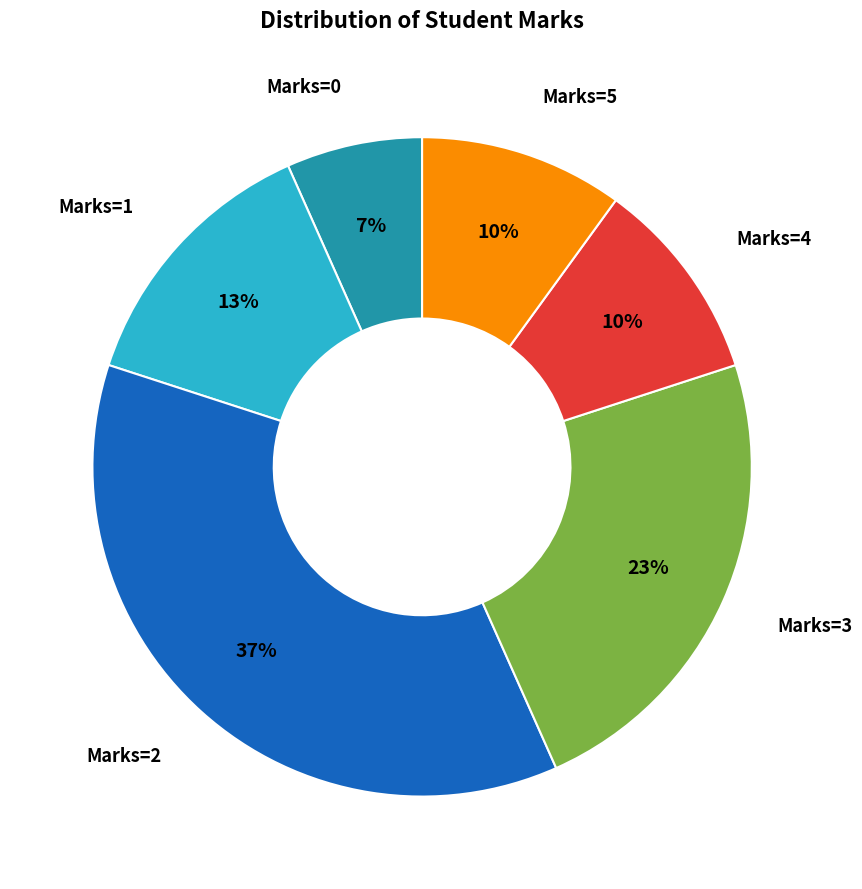

True or false: Marks=2 accounts for 44% of the total.

False